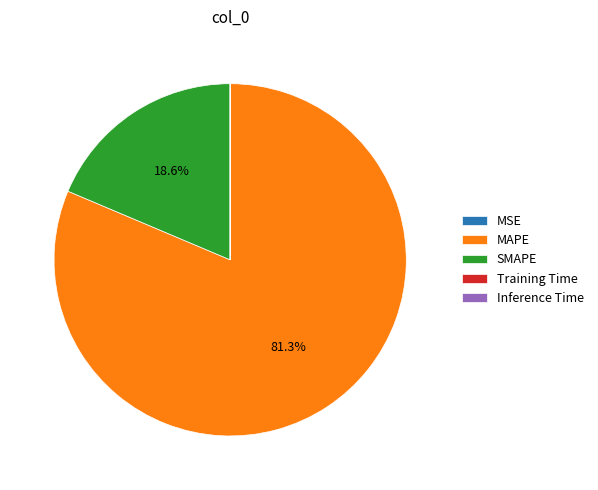

Combined, do MAPE and SMAPE account for over 50%?

Yes